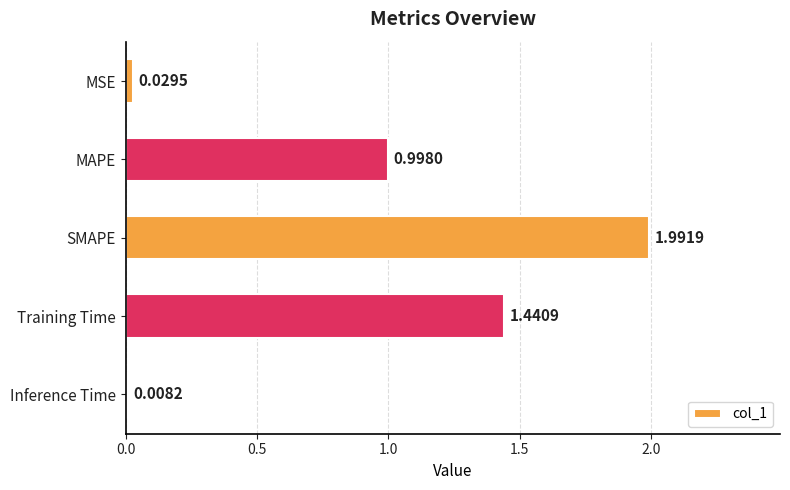

List the labels in order of value, smallest first.

Inference Time, MSE, MAPE, Training Time, SMAPE